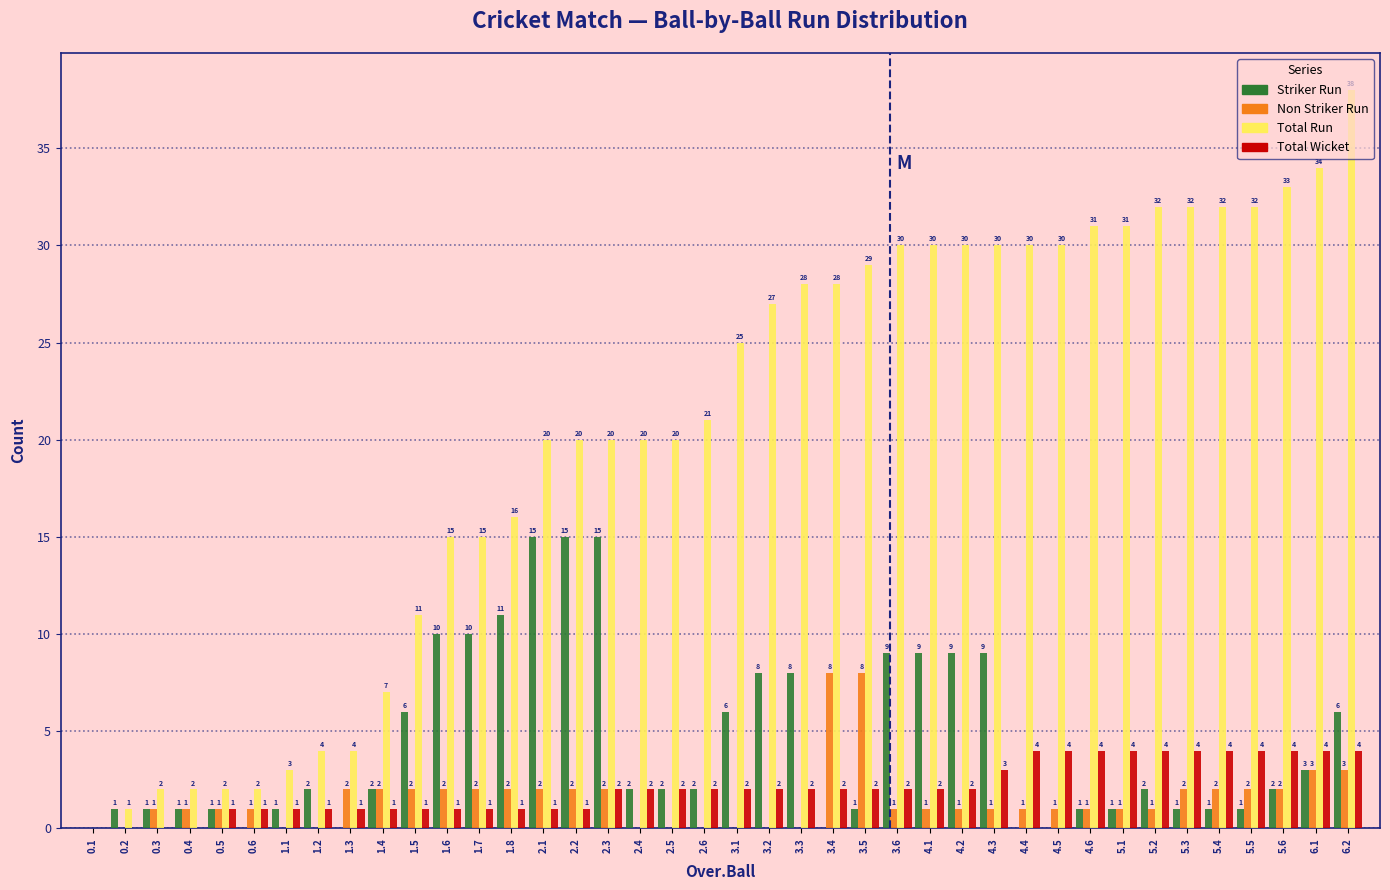

Which category has the highest value across all series?

6.2